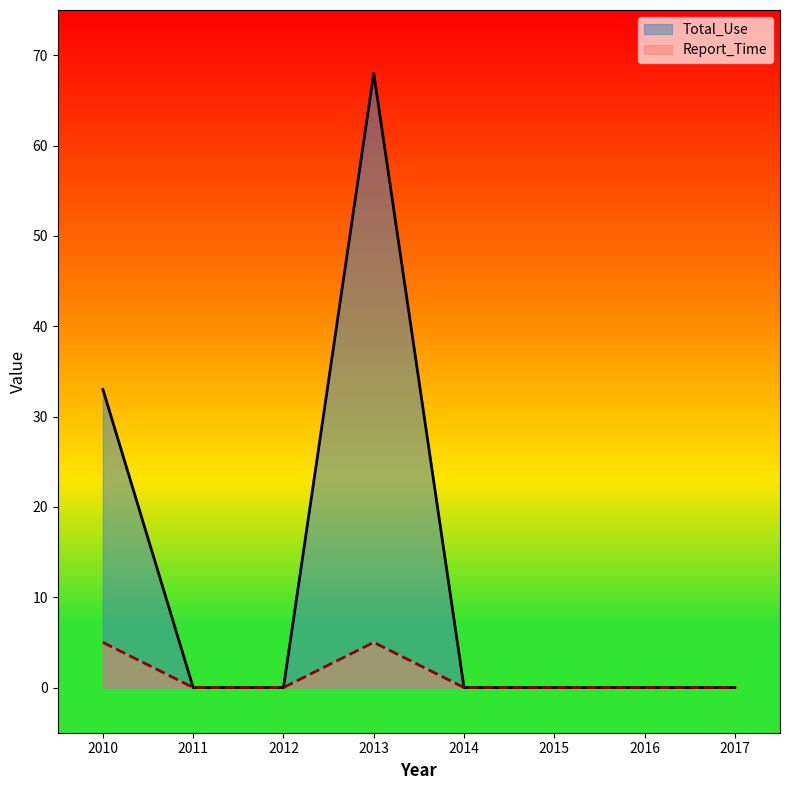

Count the Total_Use values in the range 0 to 33.

7